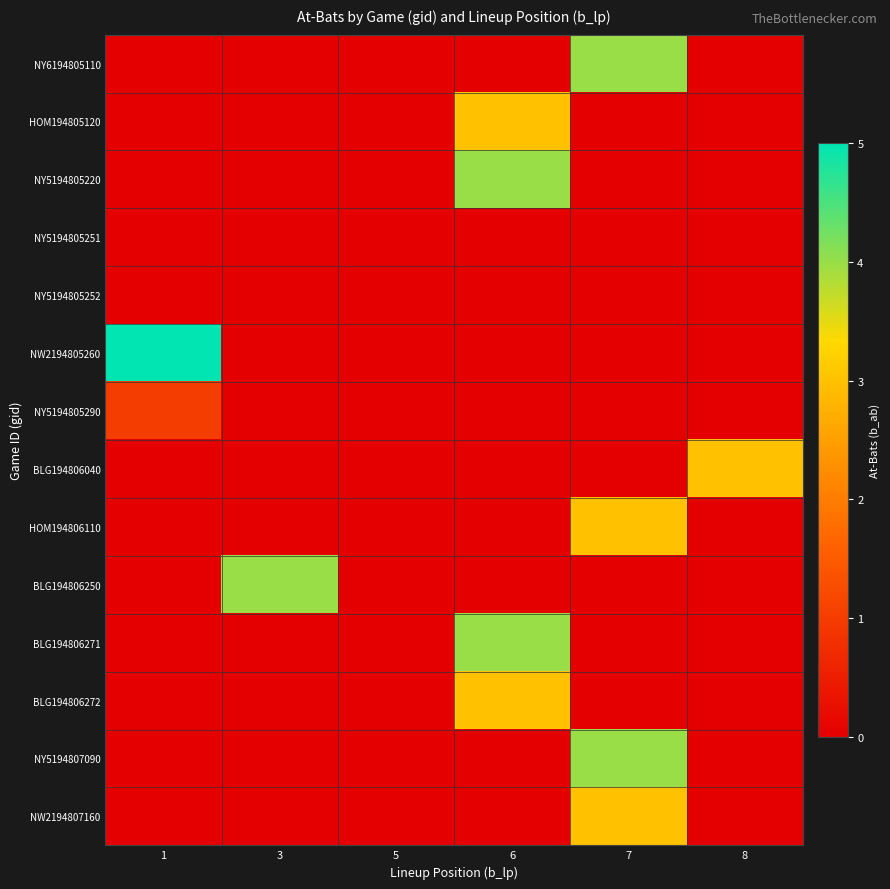

Reading right to left, extract all data points from this chart.

NY6194805110: 8=0	7=4	6=0	5=0	3=0	1=0
HOM194805120: 8=0	7=0	6=3	5=0	3=0	1=0
NY5194805220: 8=0	7=0	6=4	5=0	3=0	1=0
NY5194805251: 8=0	7=0	6=0	5=0	3=0	1=0
NY5194805252: 8=0	7=0	6=0	5=0	3=0	1=0
NW2194805260: 8=0	7=0	6=0	5=0	3=0	1=5
NY5194805290: 8=0	7=0	6=0	5=0	3=0	1=1
BLG194806040: 8=3	7=0	6=0	5=0	3=0	1=0
HOM194806110: 8=0	7=3	6=0	5=0	3=0	1=0
BLG194806250: 8=0	7=0	6=0	5=0	3=4	1=0
BLG194806271: 8=0	7=0	6=4	5=0	3=0	1=0
BLG194806272: 8=0	7=0	6=3	5=0	3=0	1=0
NY5194807090: 8=0	7=4	6=0	5=0	3=0	1=0
NW2194807160: 8=0	7=3	6=0	5=0	3=0	1=0